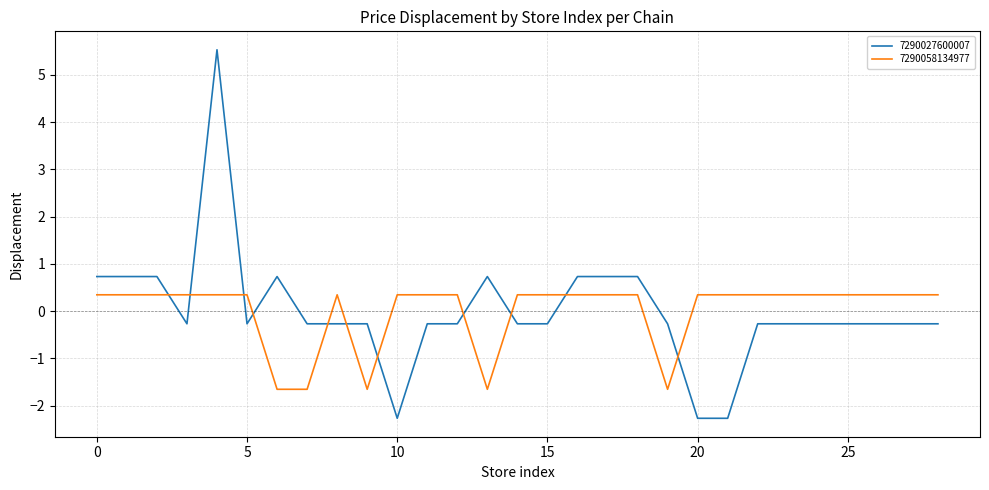

Which series ends up on top after the final intersection of 7290058134977 and 7290027600007?

7290058134977